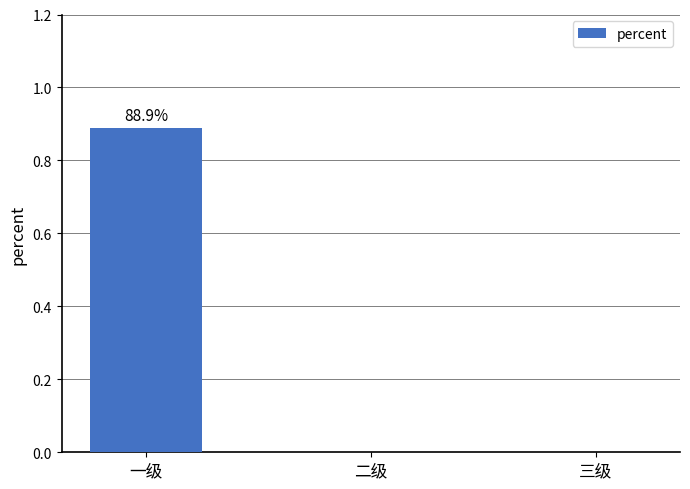

Reading left to right, transcribe all the data shown in this chart.

0.9	0.0	0.0